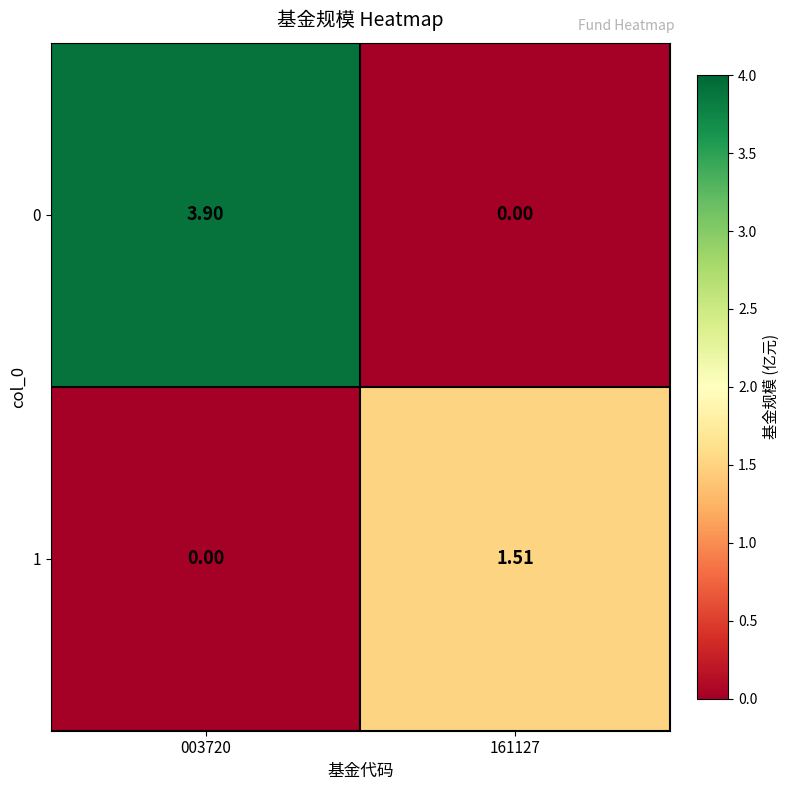

Is the value of 1 at 003720 greater than the value of 0 at 003720?

No